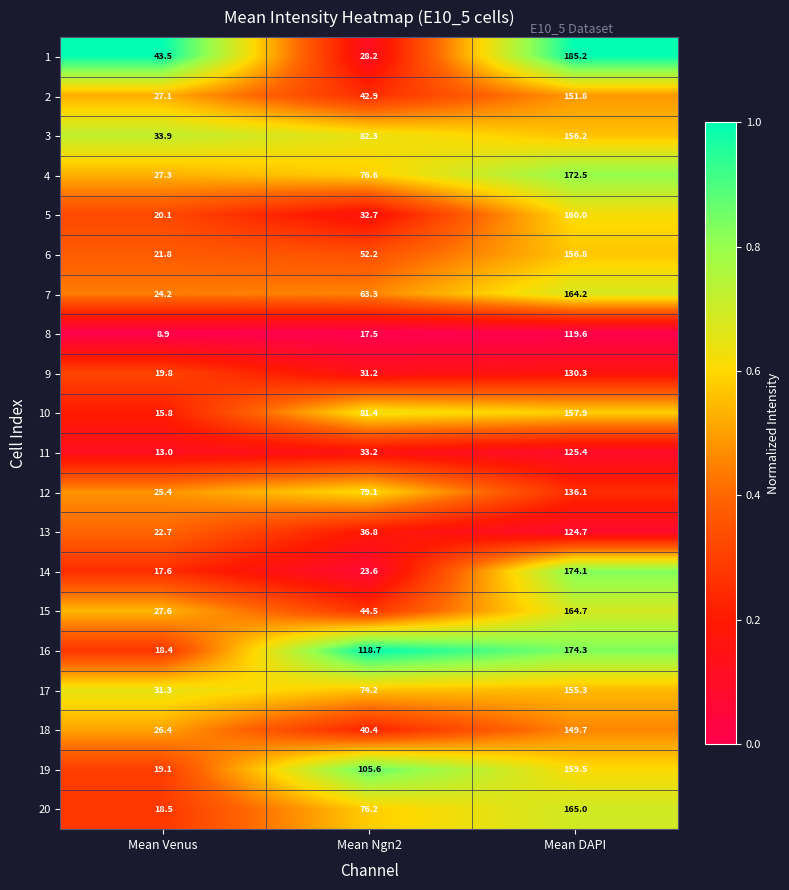

What is the average value of the 1 series?

85.6